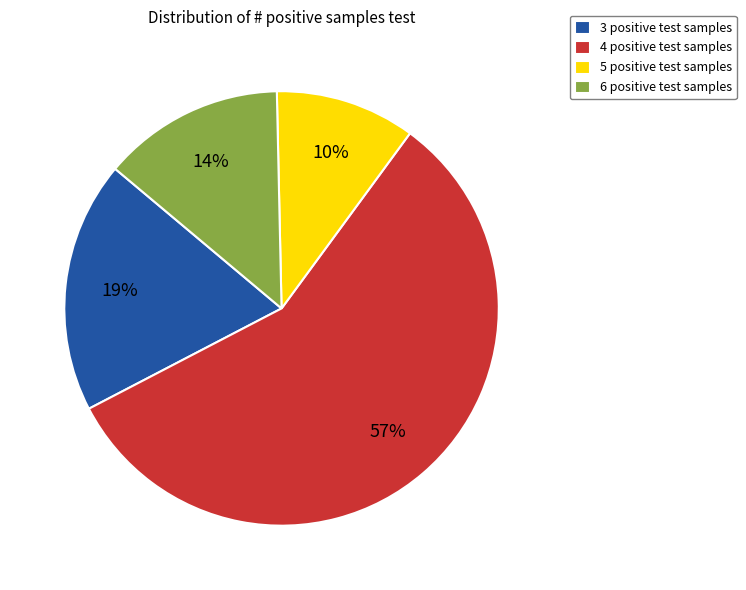

To the nearest percent, what is the difference between the largest and smallest slice percentages?

47%